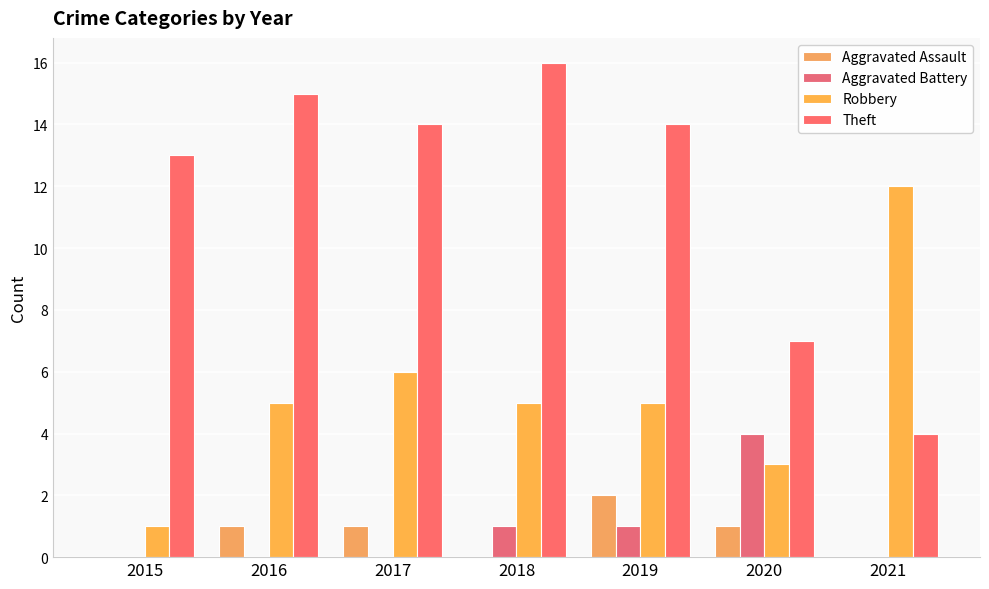

The value of Robbery at 2018 is 5. True or false?

True